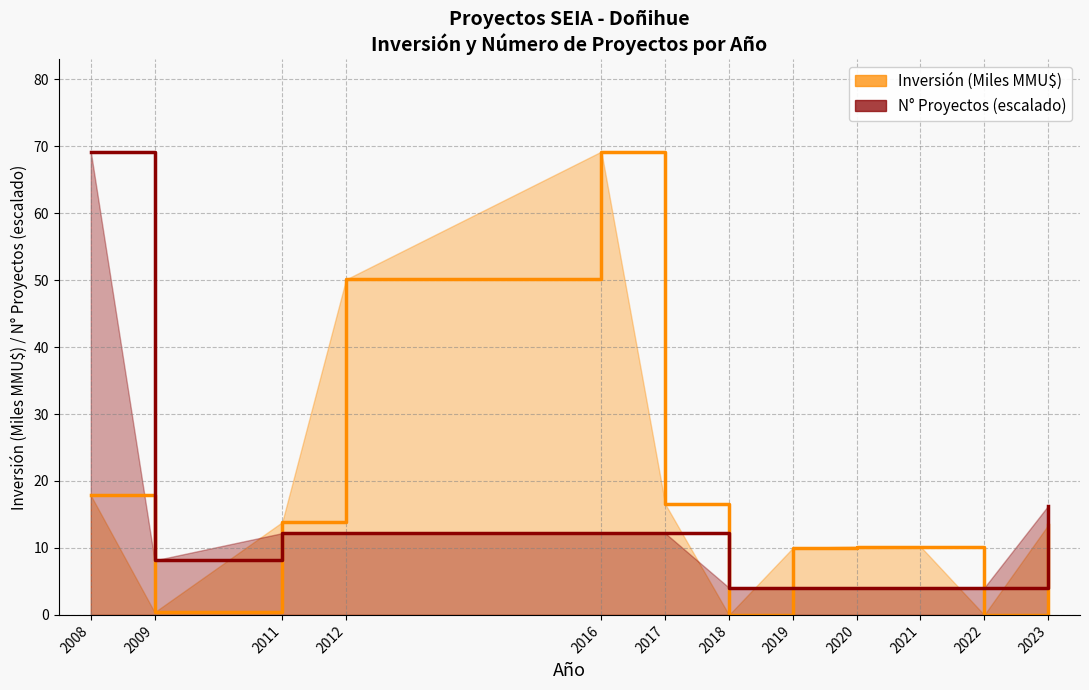

How many lines are shown in the chart?

2